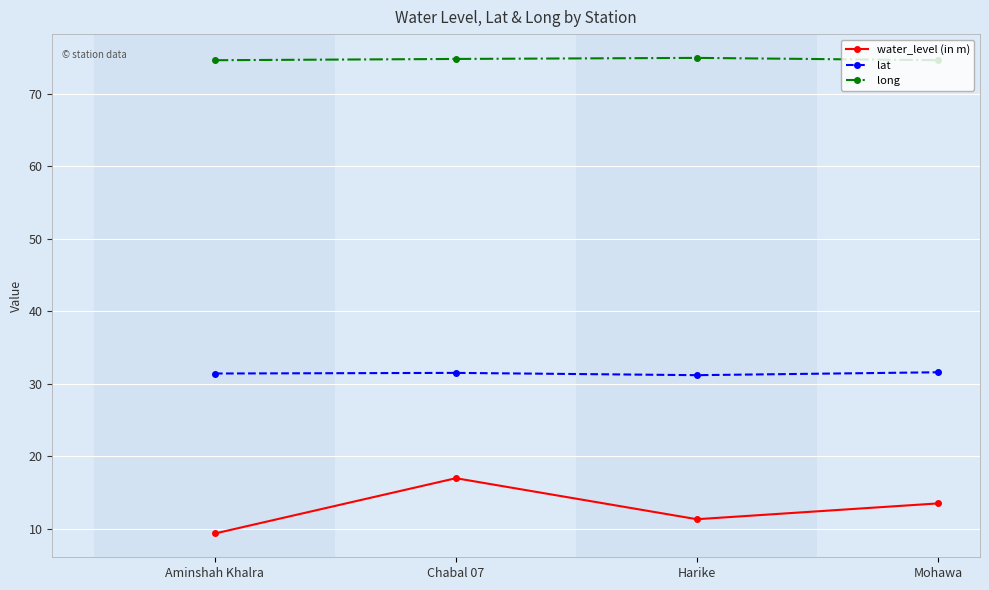

What is the sum of the lat values at Chabal 07 and Harike?

62.6